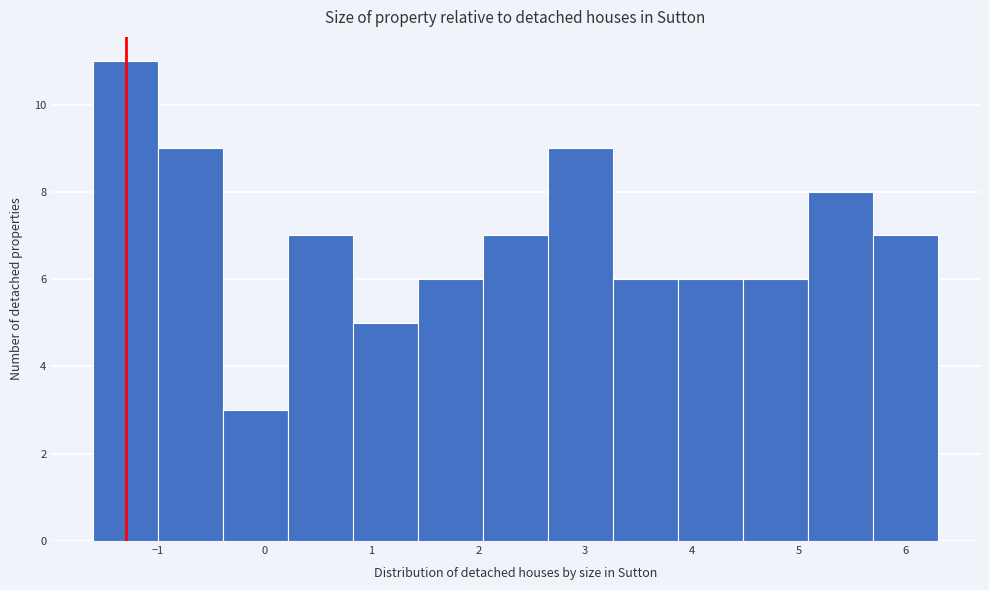

Reading left to right, list every bar in this chart as the range it spans on the x-axis followed by its height. Neither the bar edges nor the heights are printed on the chart, so give them approximately, as read against the axes.

-1.6 to -1.0: 11
-1.0 to -0.4: 9
-0.4 to 0.2: 3
0.2 to 0.8: 7
0.8 to 1.4: 5
1.4 to 2.0: 6
2.0 to 2.7: 7
2.7 to 3.3: 9
3.3 to 3.9: 6
3.9 to 4.5: 6
4.5 to 5.1: 6
5.1 to 5.7: 8
5.7 to 6.3: 7